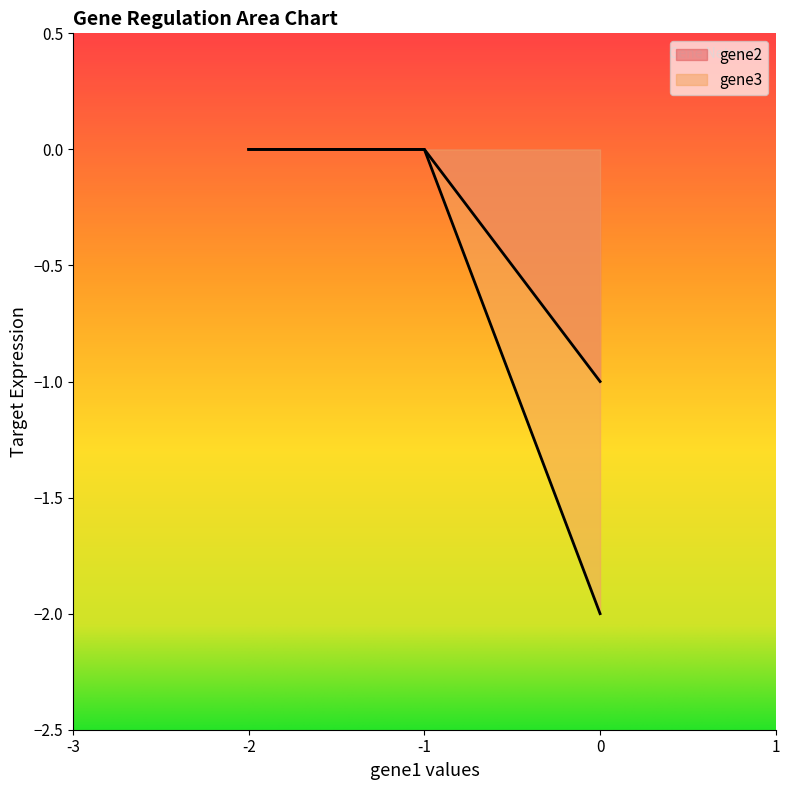

What is the sum of all gene3 values?

-2